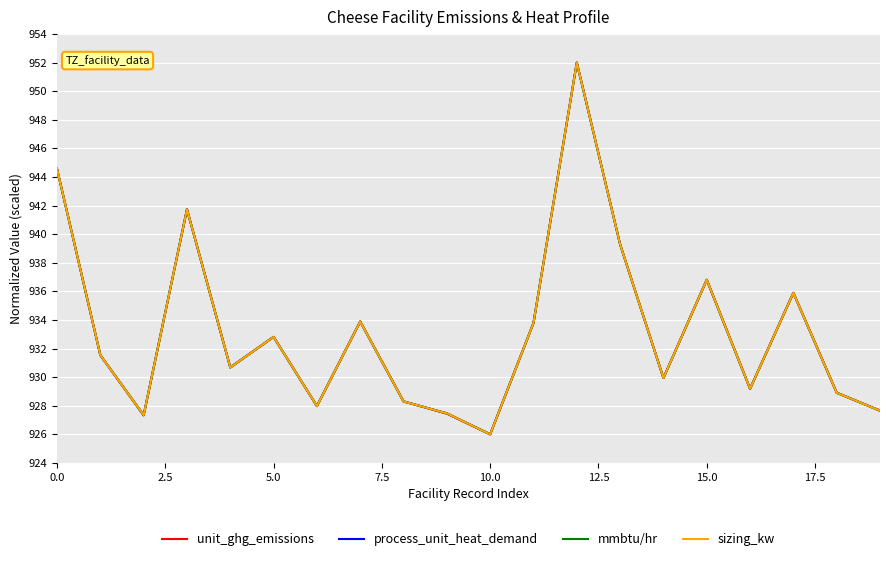

At which label does sizing_kw reach its minimum?

10